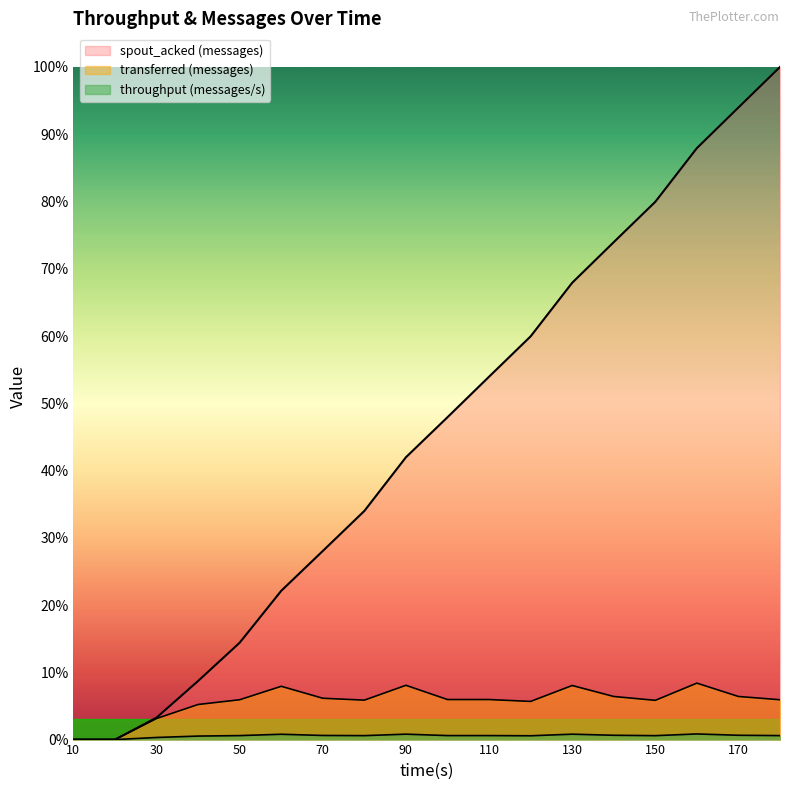

At 50, list the series in order from smallest to largest.

throughput (messages/s), transferred (messages), spout_acked (messages)